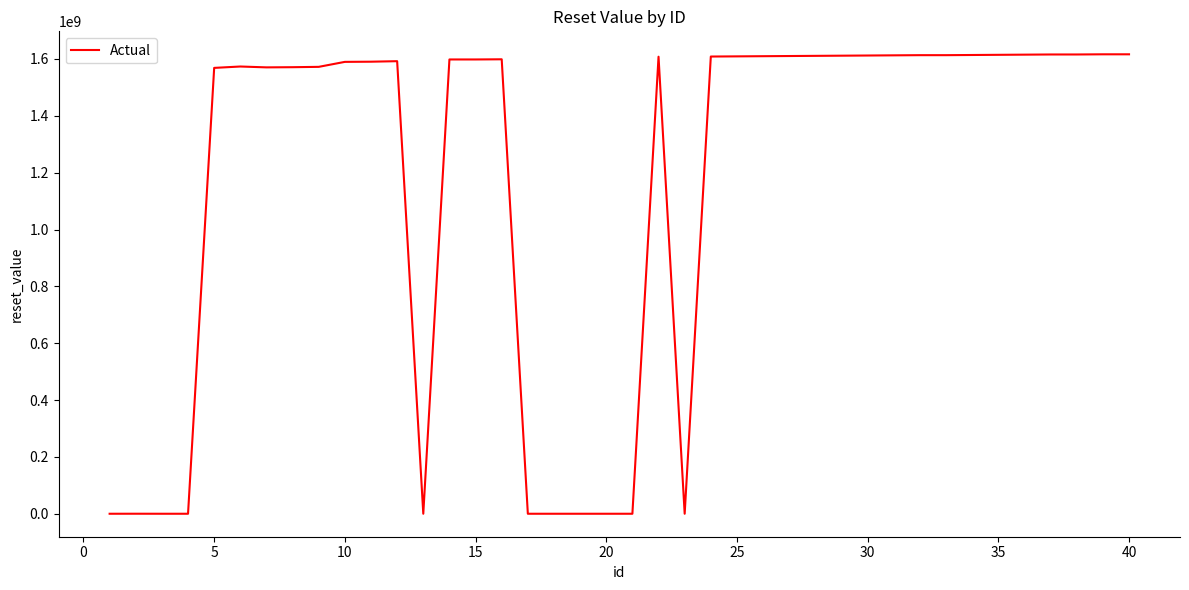

What is the greatest value displayed?

1616428799